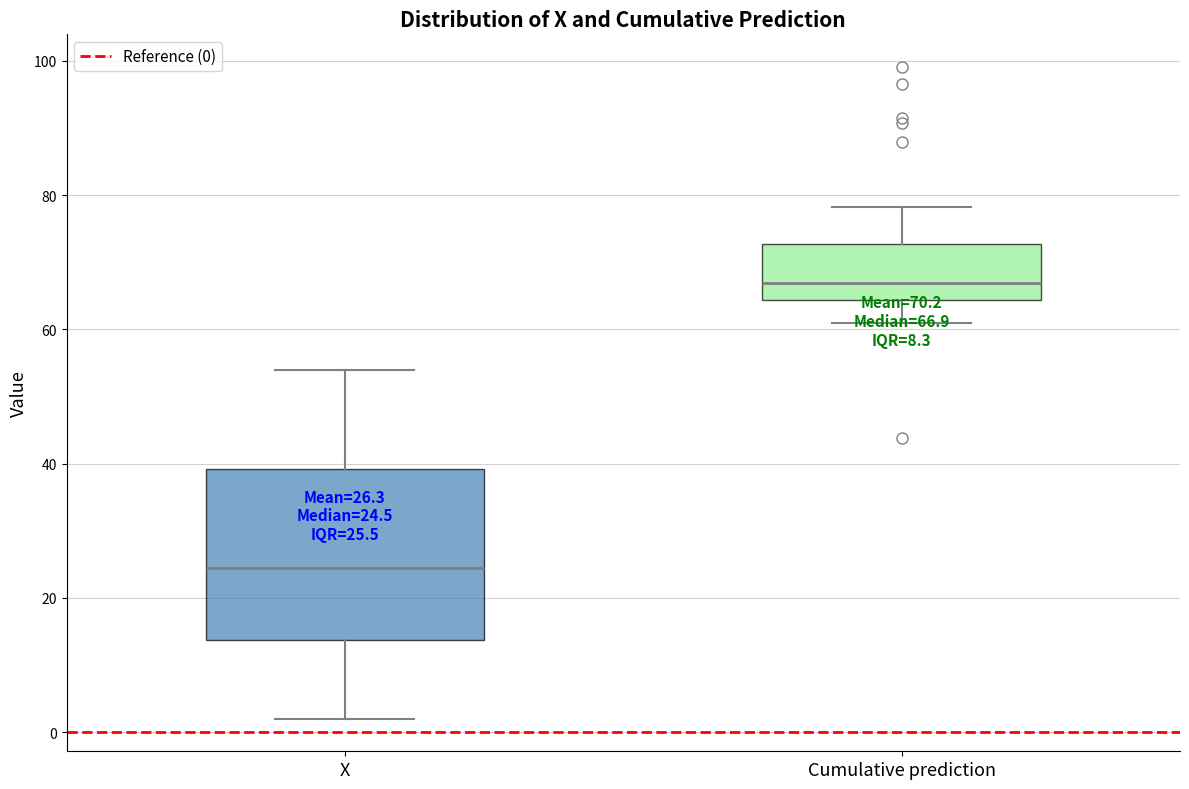

Which box has the lowest median line?

X